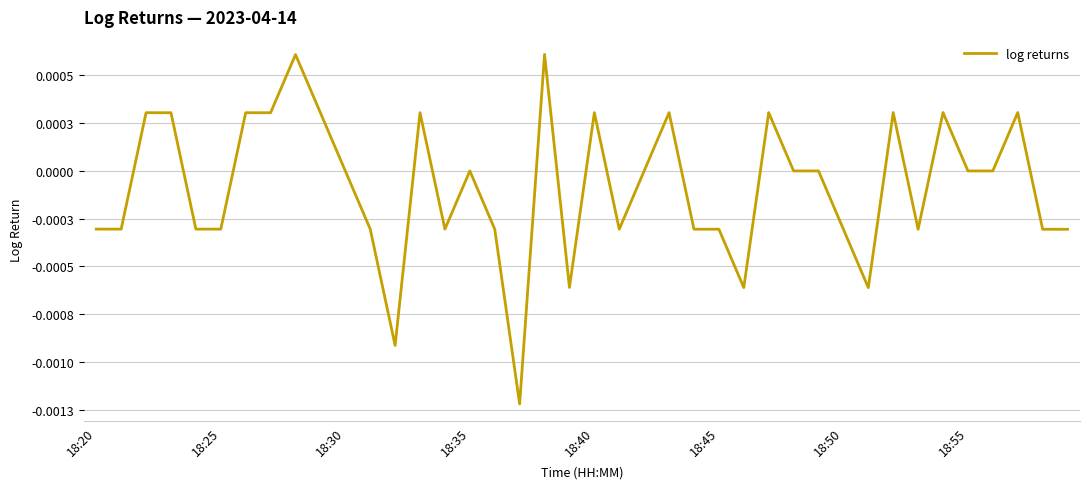

Does the chart have visible grid lines?

Yes